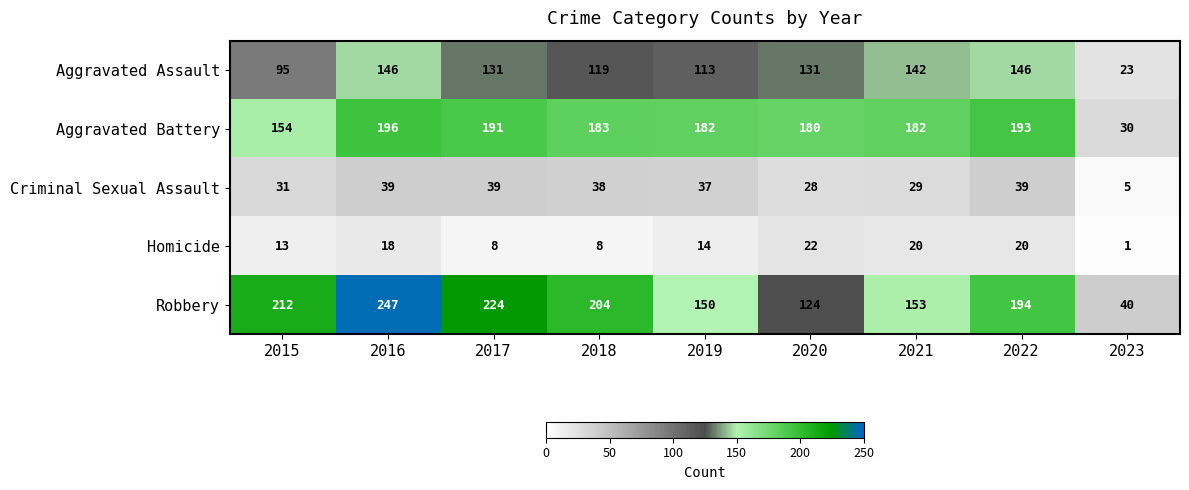

What is the lowest value of the Aggravated Battery series?

30